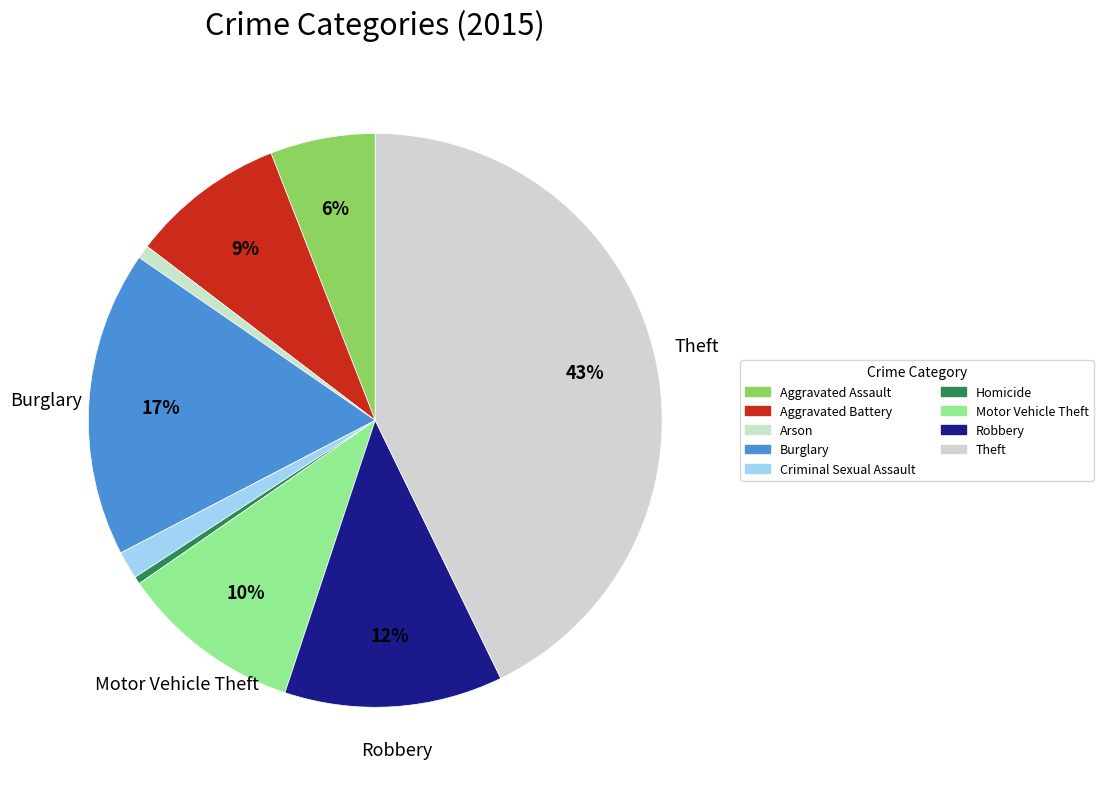

How many slices are in this pie chart?

9